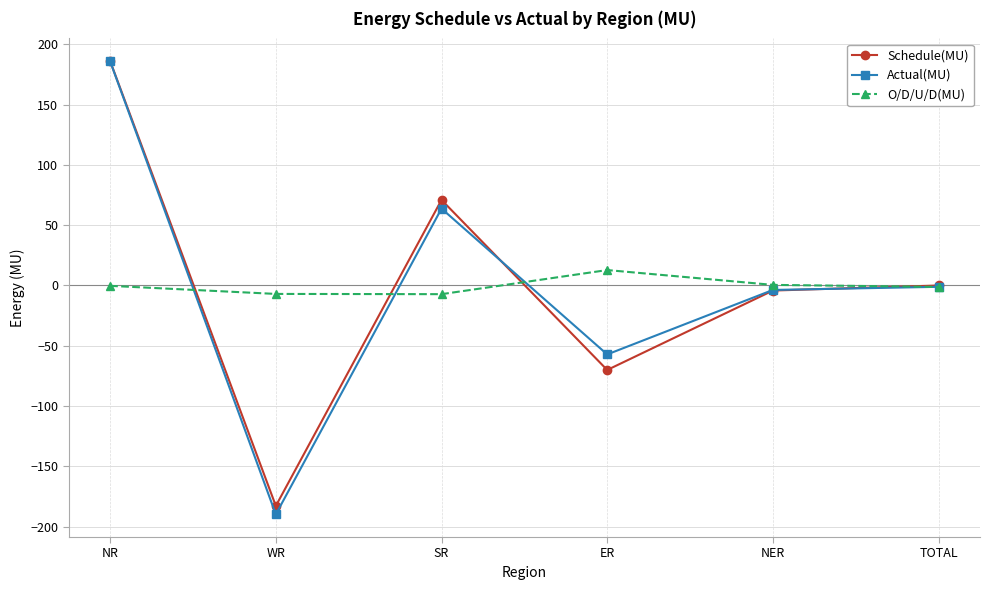

What is the highest value of the O/D/U/D(MU) series?

12.8